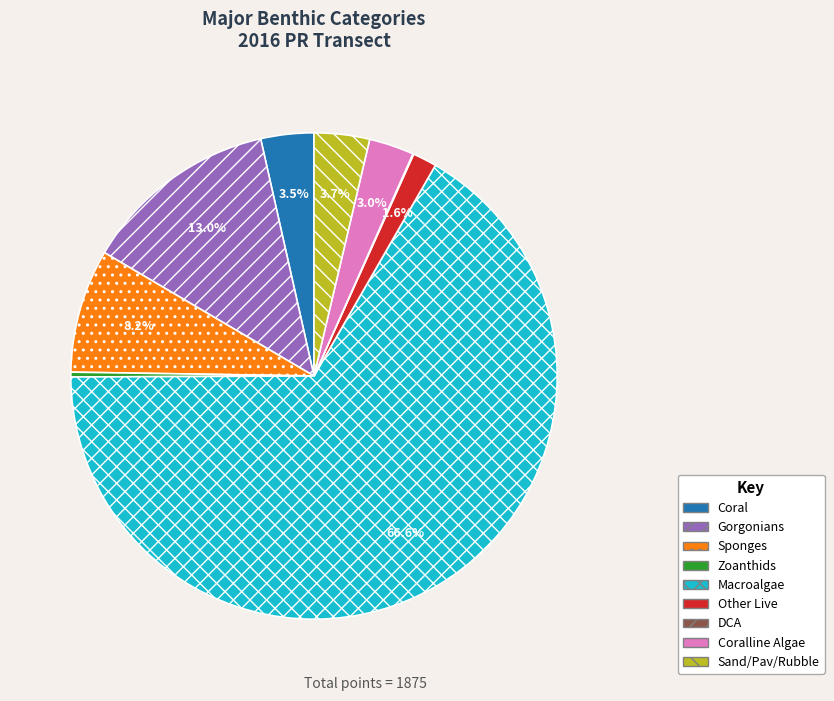

Which has a higher value, Sand/Pav/Rubble or Macroalgae?

Macroalgae